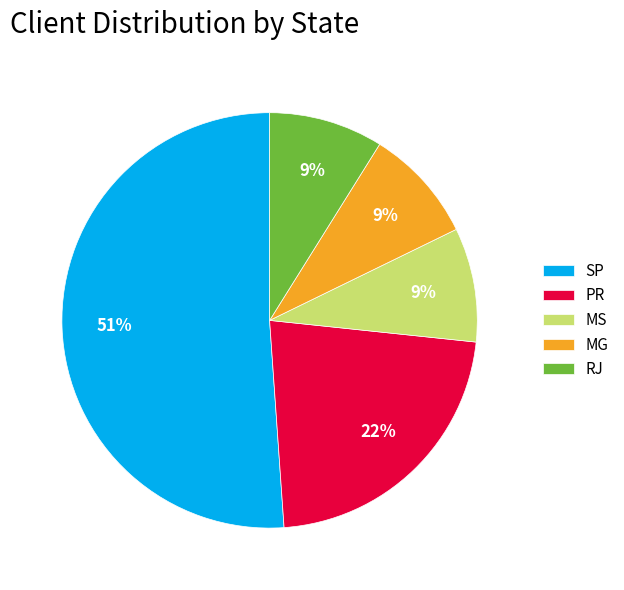

What is the largest slice in the pie chart?

SP